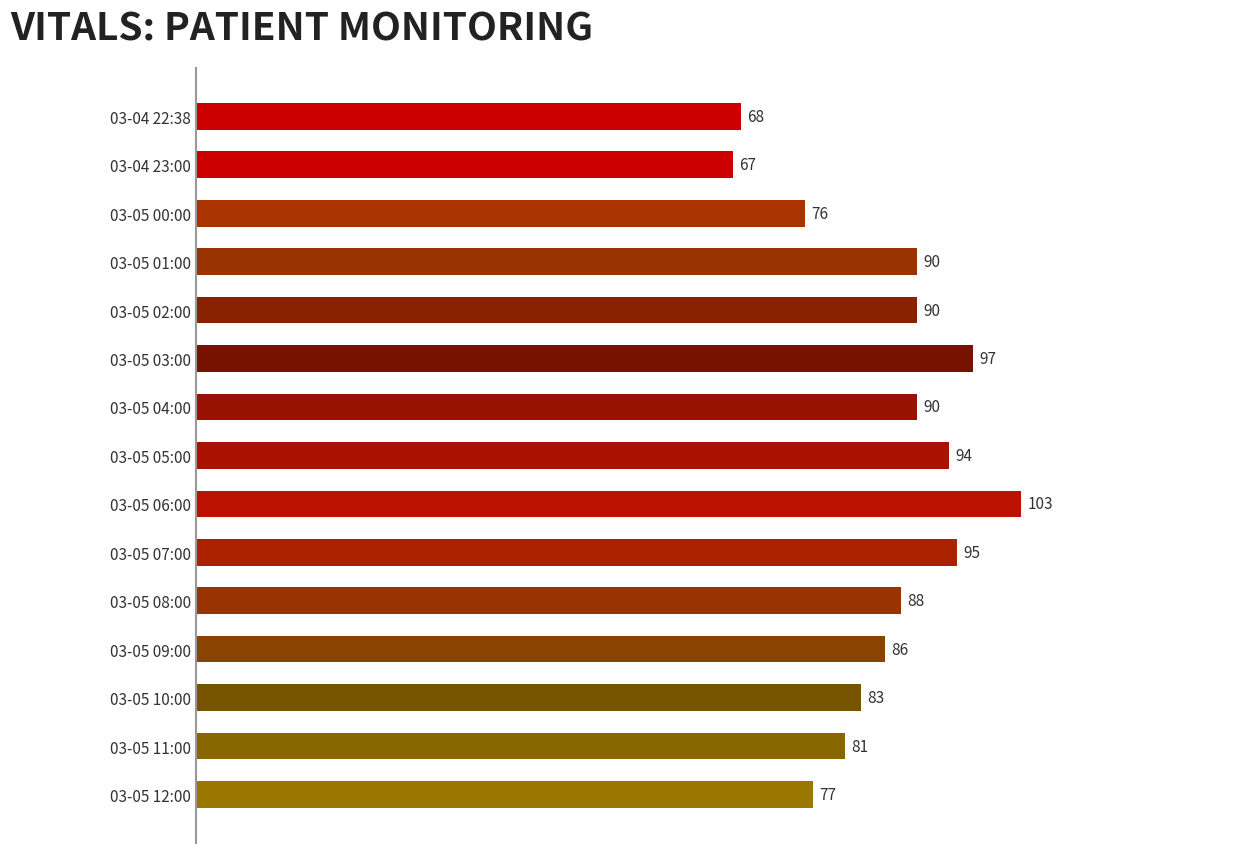

How many data points are less than 88?

7